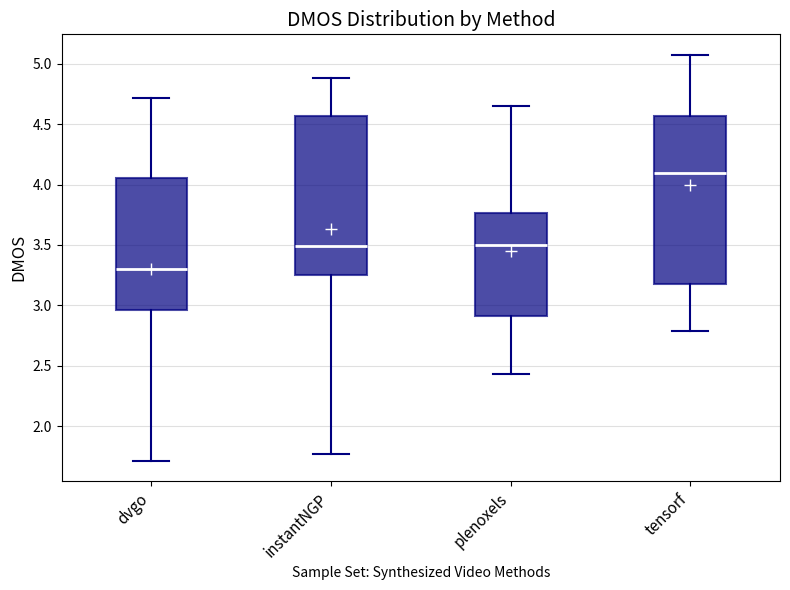

Where is the lower edge of the box for dvgo on the y-axis? The values are not printed on the chart, so give them approximately, as read against the axis.

2.95